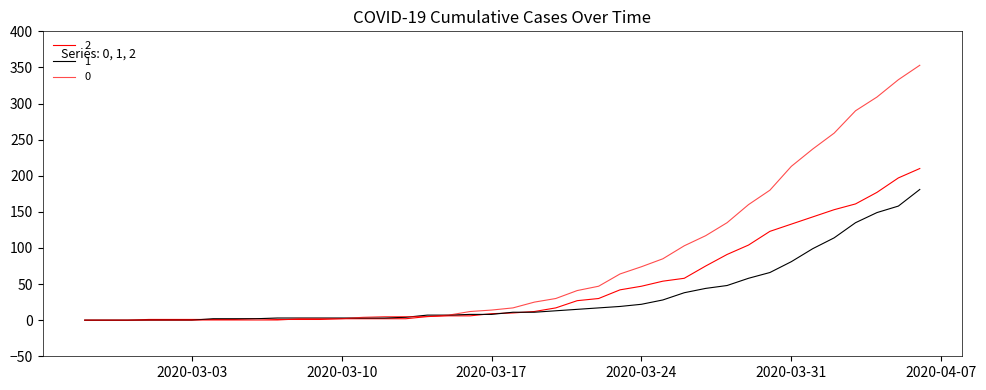

What is the value of the 2 point at the 15th from the left?

2